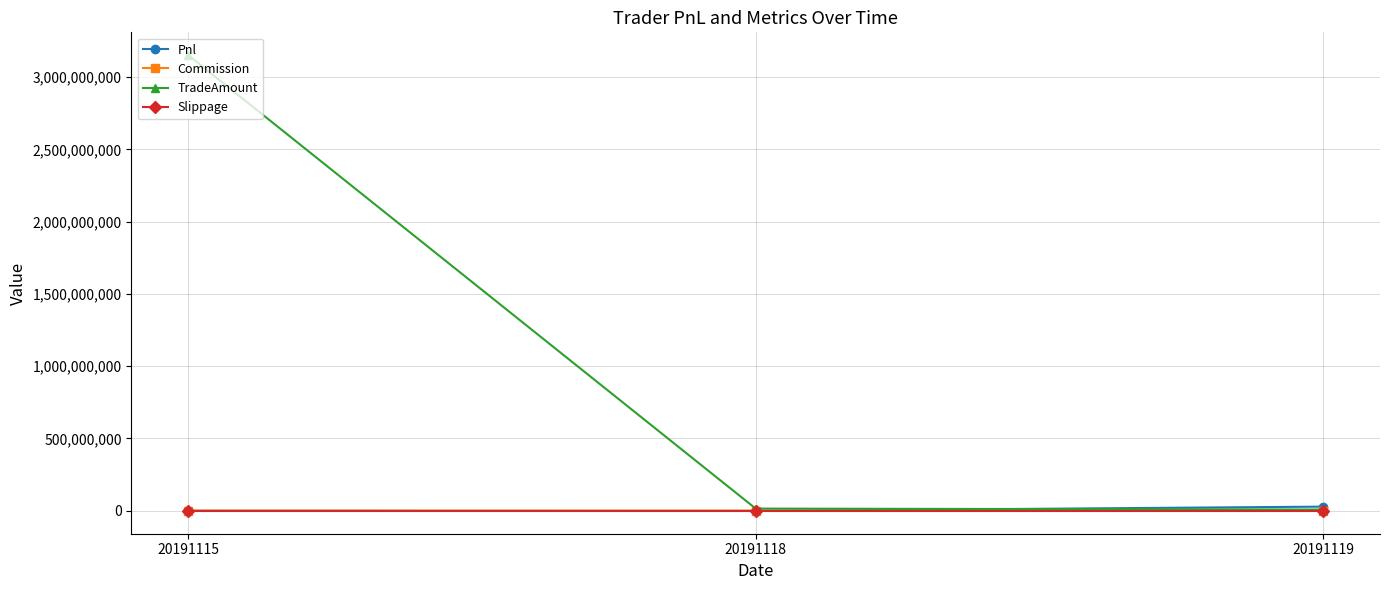

True or false: TradeAmount has a value of 7429800.0 at 20191119.

True